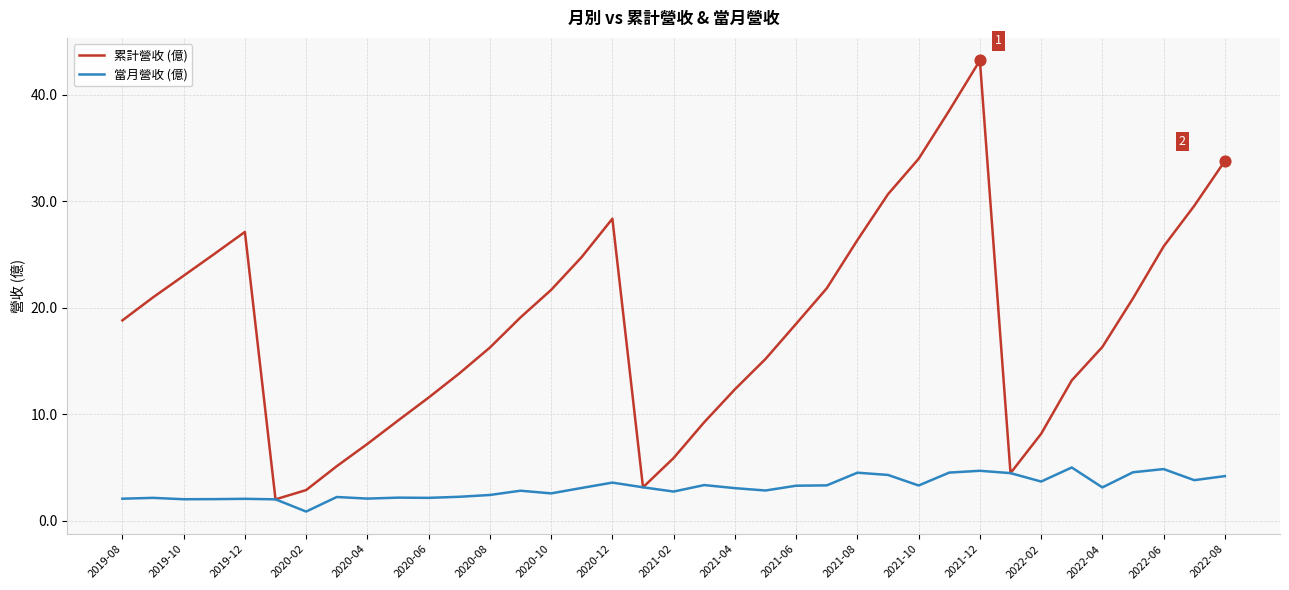

Which series has the largest total across all categories?

累計營收 (億)